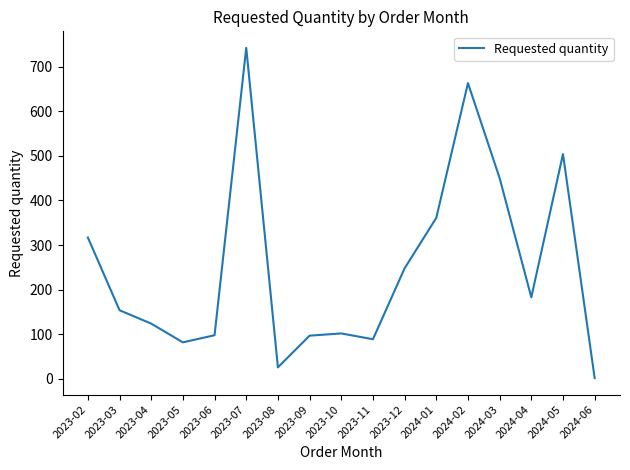

Is it true that the value at 2023-06 is 98?

True